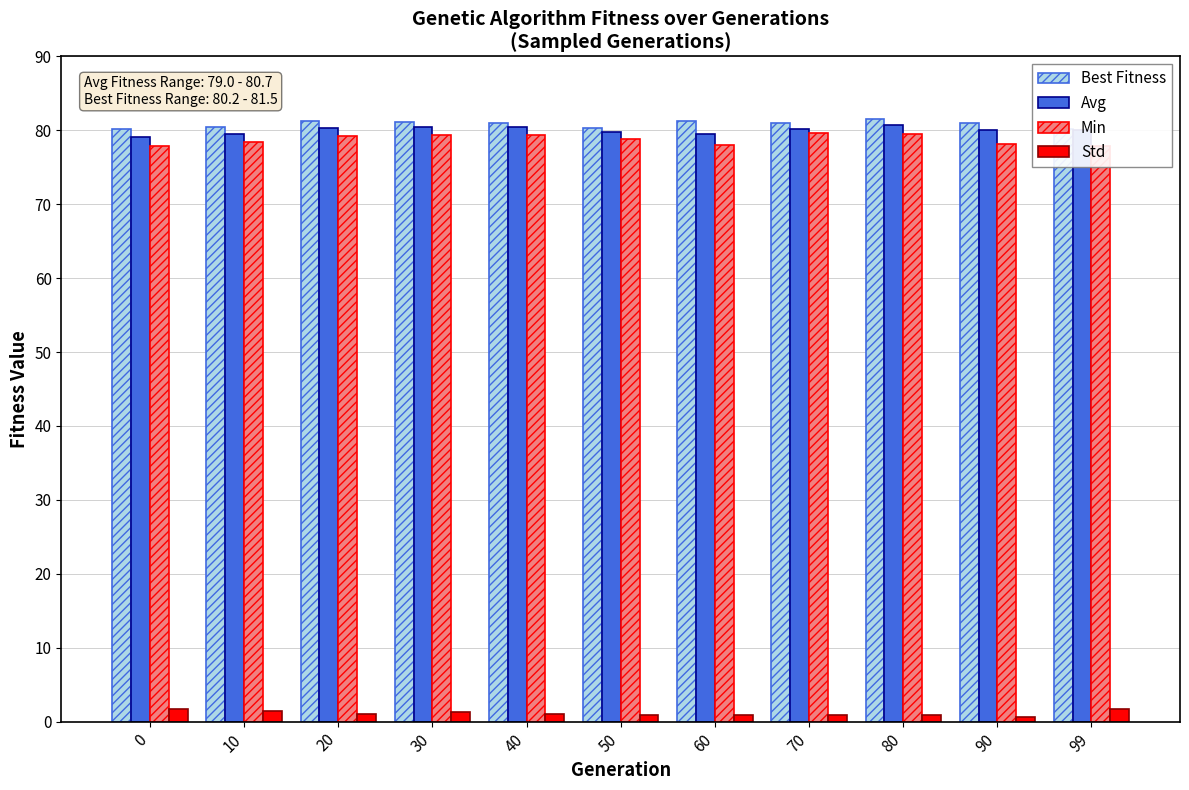

What are all the series names shown in the legend?

Best Fitness, Avg, Min, Std